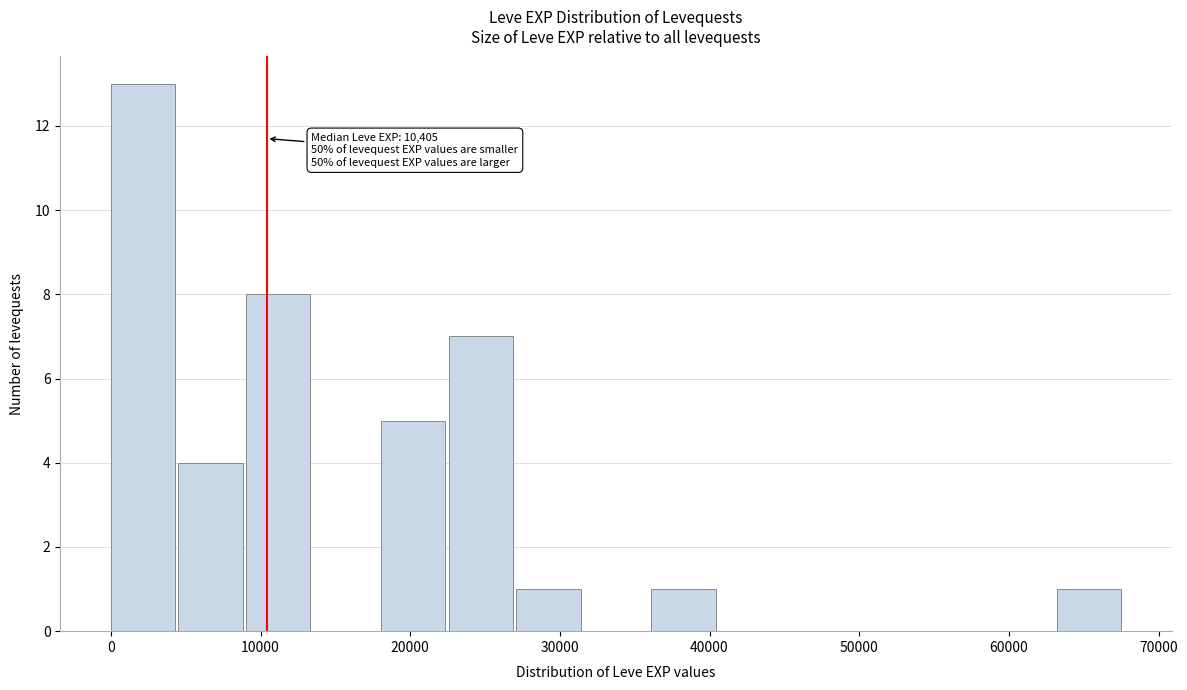

Over which range of the x-axis is the bar tallest?

0 to 5000